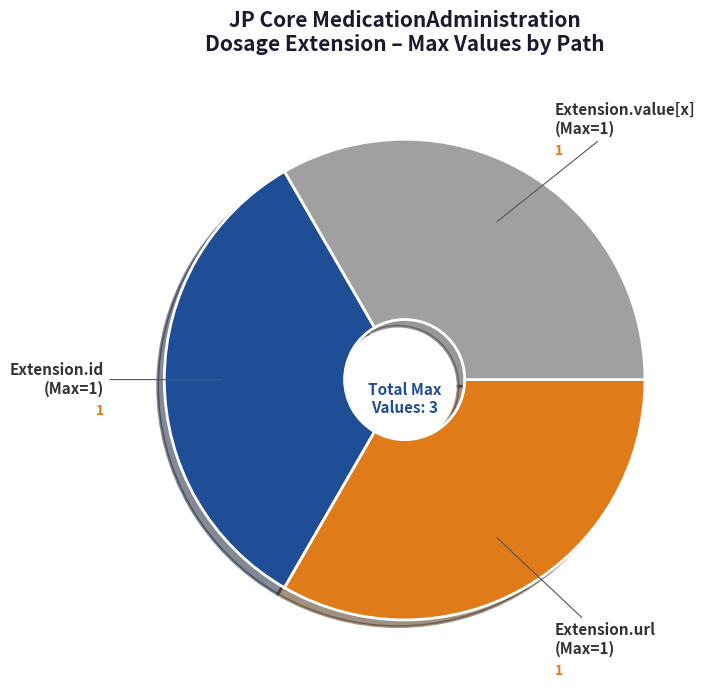

Combined, do Extension.id (Max=1) and Extension.value[x] (Max=1) account for over 50%?

Yes